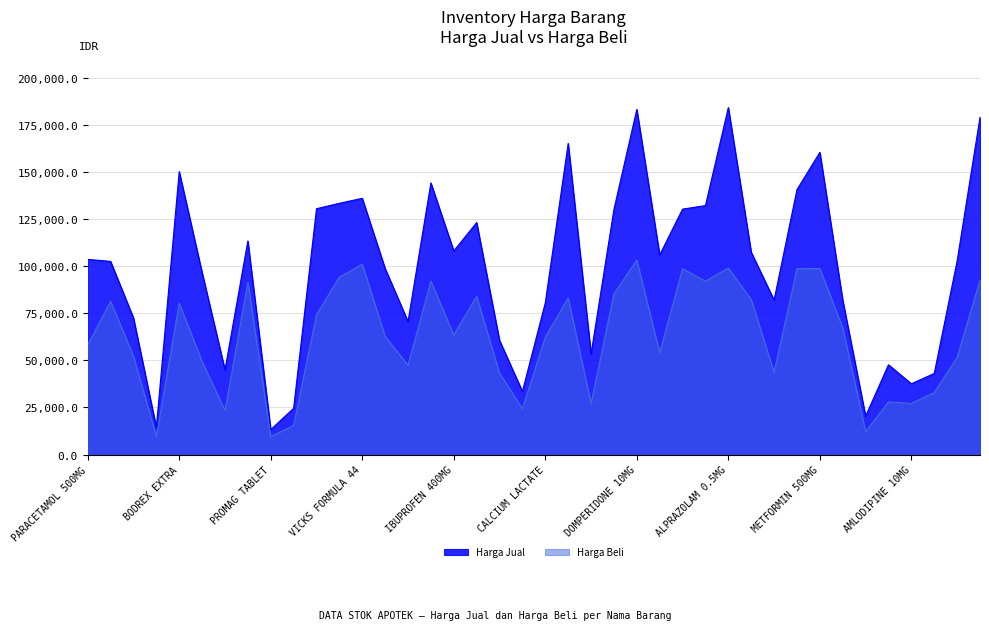

What is the value of the Harga Beli point at the 29th from the left?

99081